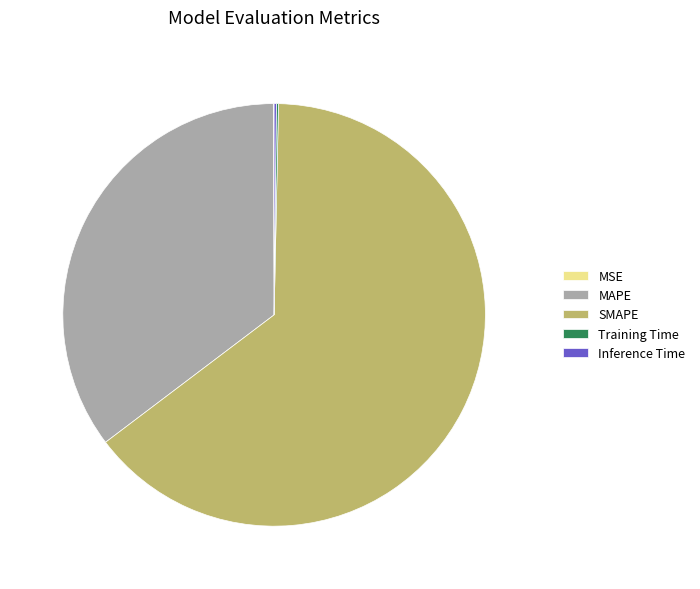

Is there any slice that represents more than half of the pie?

Yes